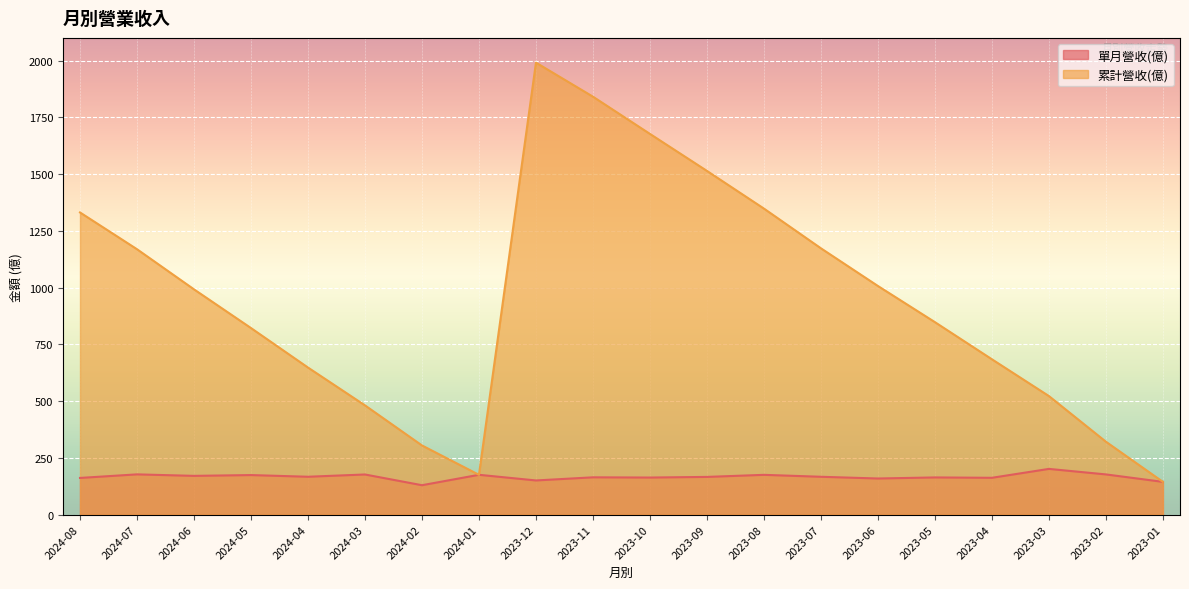

True or false: 累計營收(億) and 單月營收(億) intersect in this chart.

False